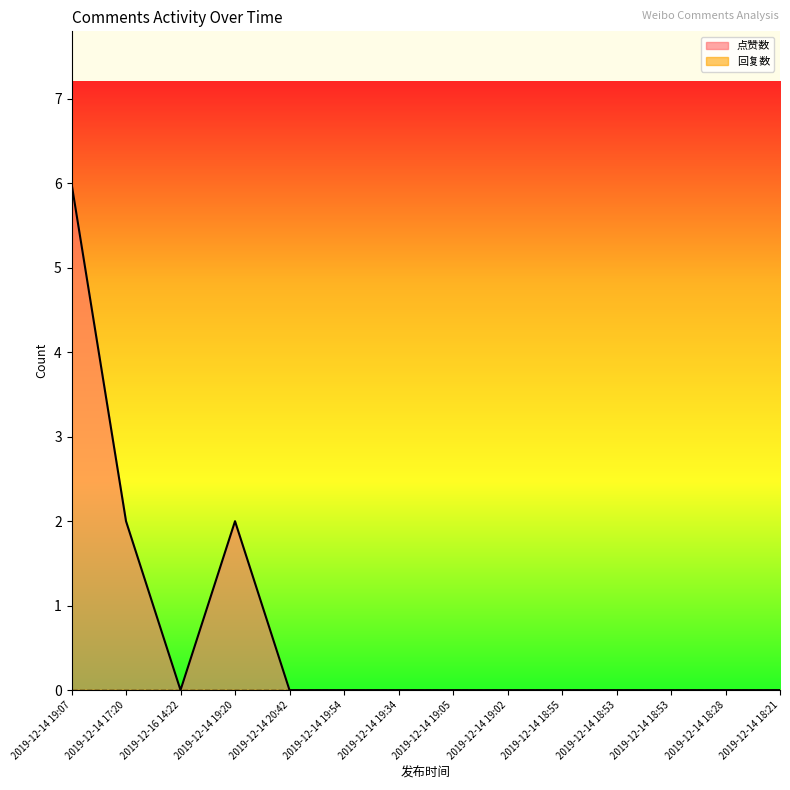

Which has a higher value, 2019-12-14 18:28 or 2019-12-14 18:53?

2019-12-14 18:28